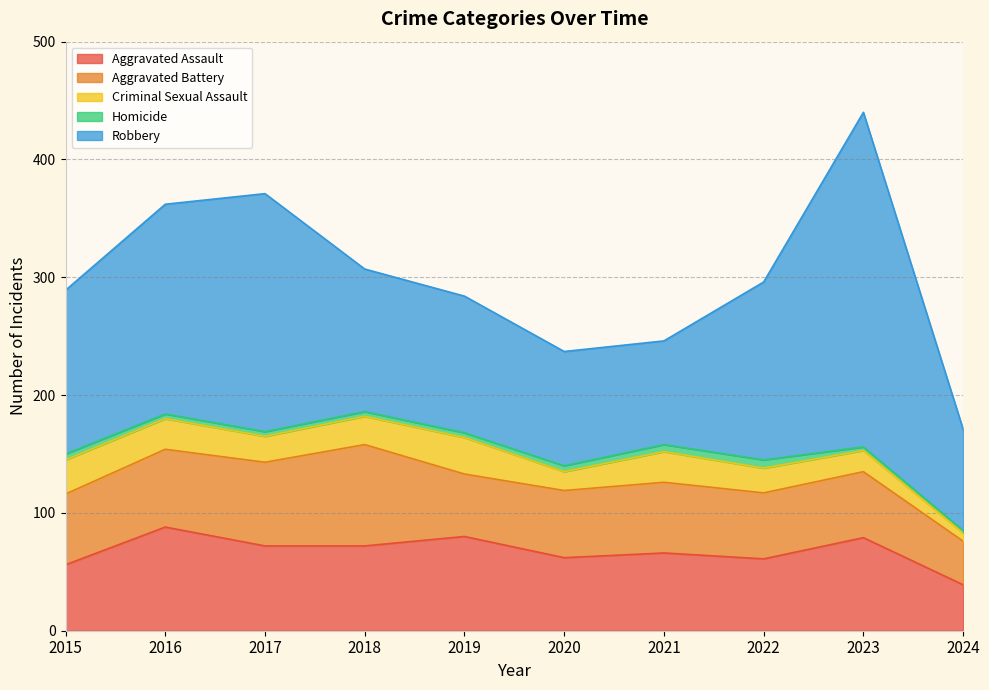

Reading left to right, transcribe all the data shown in this chart.

Aggravated Assault: 2015=56	2016=88	2017=72	2018=72	2019=80	2020=62	2021=66	2022=61	2023=79	2024=39
Aggravated Battery: 2015=60	2016=66	2017=71	2018=86	2019=53	2020=57	2021=60	2022=56	2023=56	2024=37
Criminal Sexual Assault: 2015=29	2016=26	2017=22	2018=24	2019=31	2020=16	2021=26	2022=21	2023=18	2024=7
Homicide: 2015=5	2016=4	2017=4	2018=4	2019=4	2020=5	2021=6	2022=7	2023=3	2024=2
Robbery: 2015=139	2016=178	2017=202	2018=121	2019=116	2020=97	2021=88	2022=151	2023=284	2024=86